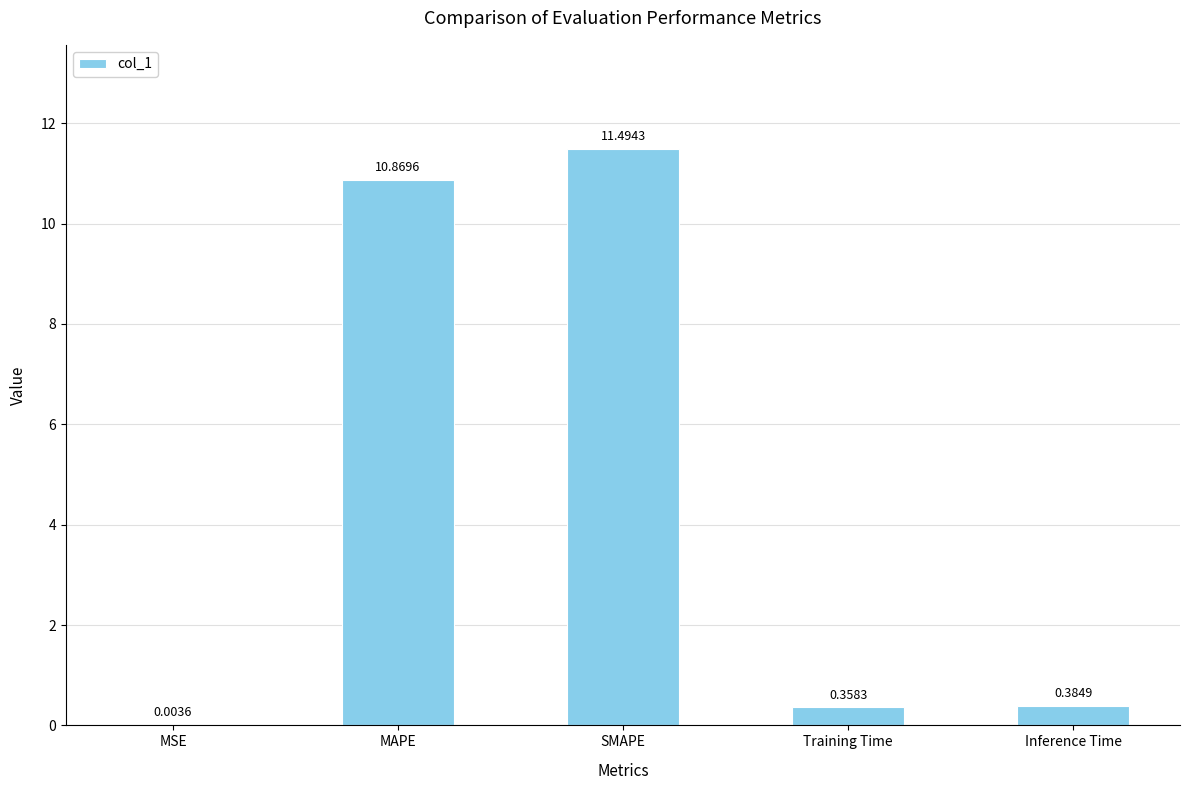

What is the sum of the values at MAPE and SMAPE?

22.4